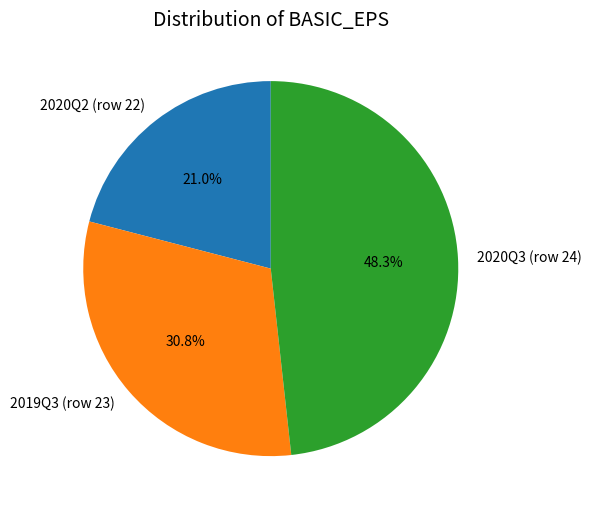

Which has a higher value, 2020Q3 (row 24) or 2019Q3 (row 23)?

2020Q3 (row 24)